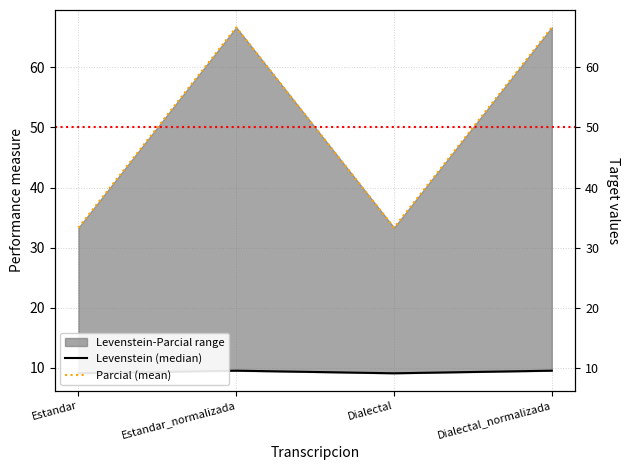

True or false: Parcial has a value of 59.1 at Estandar.

False